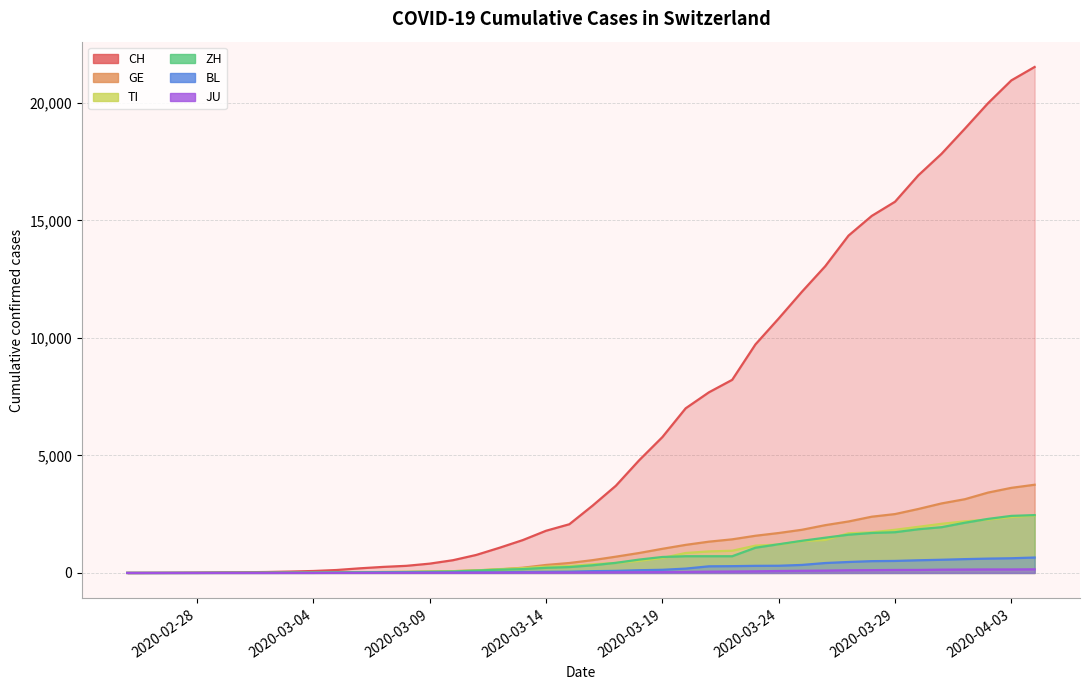

What is the value of the CH point at the 23rd from the left?

4793